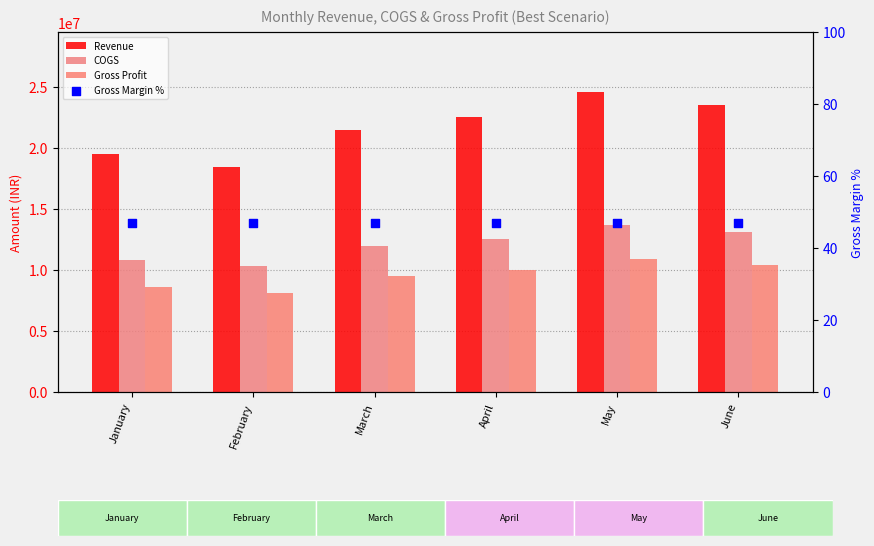

Which series has the largest total across all categories?

Revenue